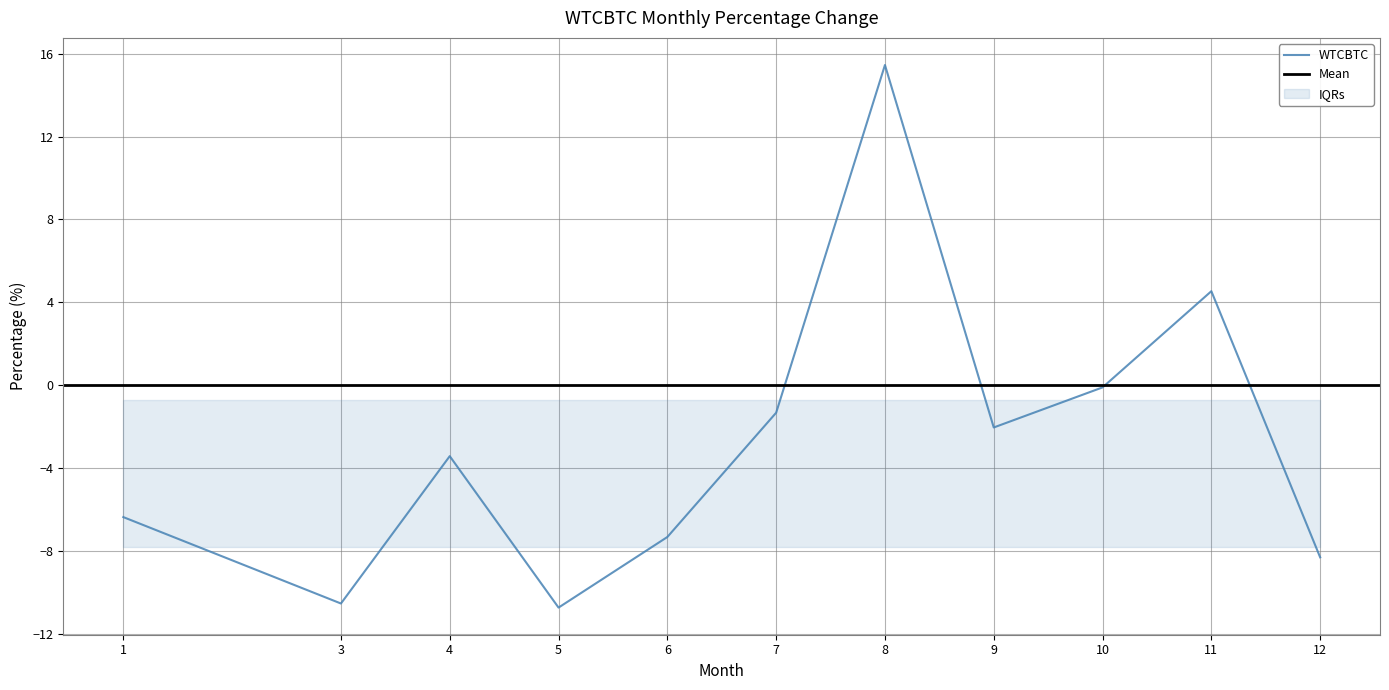

How many values are below zero?

9